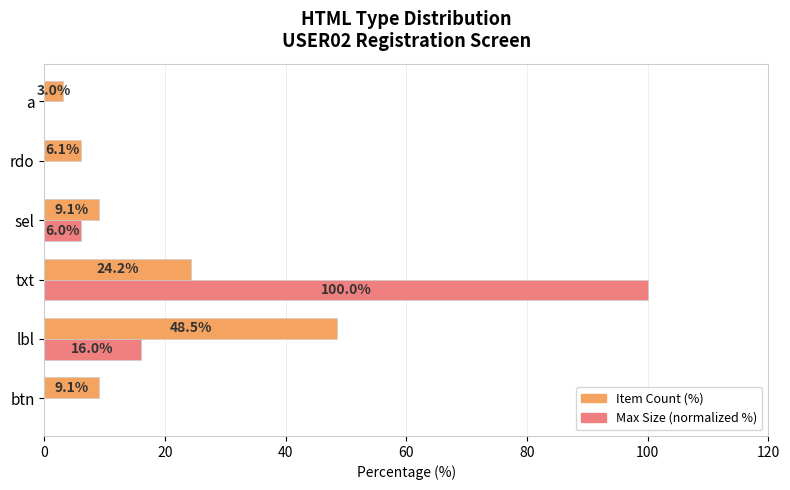

What is the total value across all series at a?

3.0